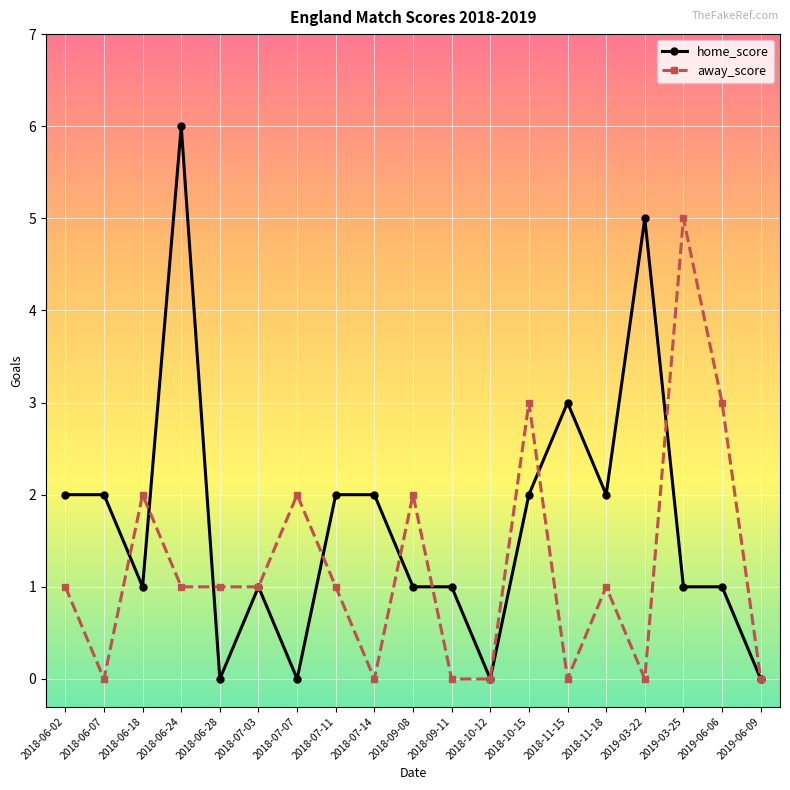

True or false: home_score has more than 2 interior local peaks.

True